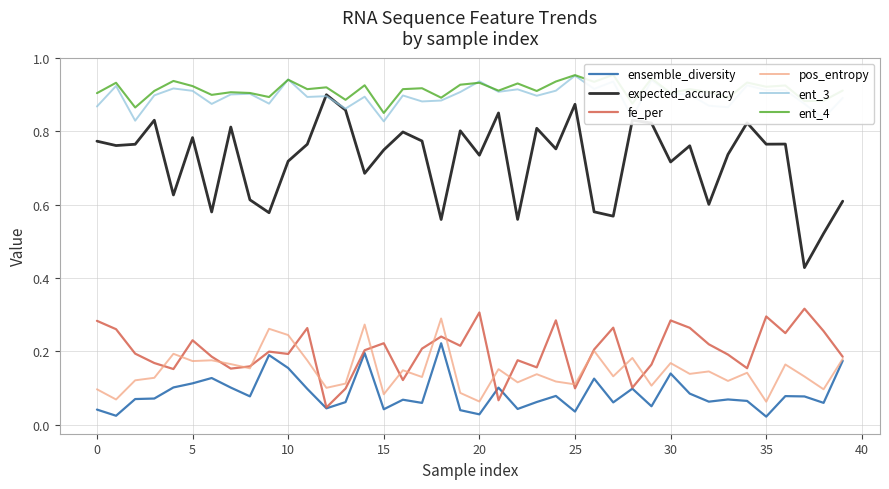

True or false: ent_3 and pos_entropy cross at least once.

False